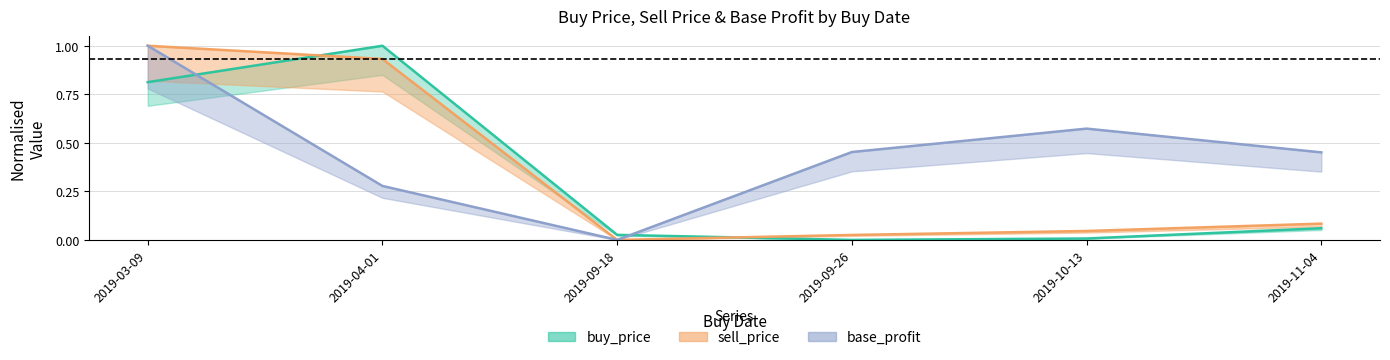

Which category has the highest value in the buy_price series?

2019-04-01